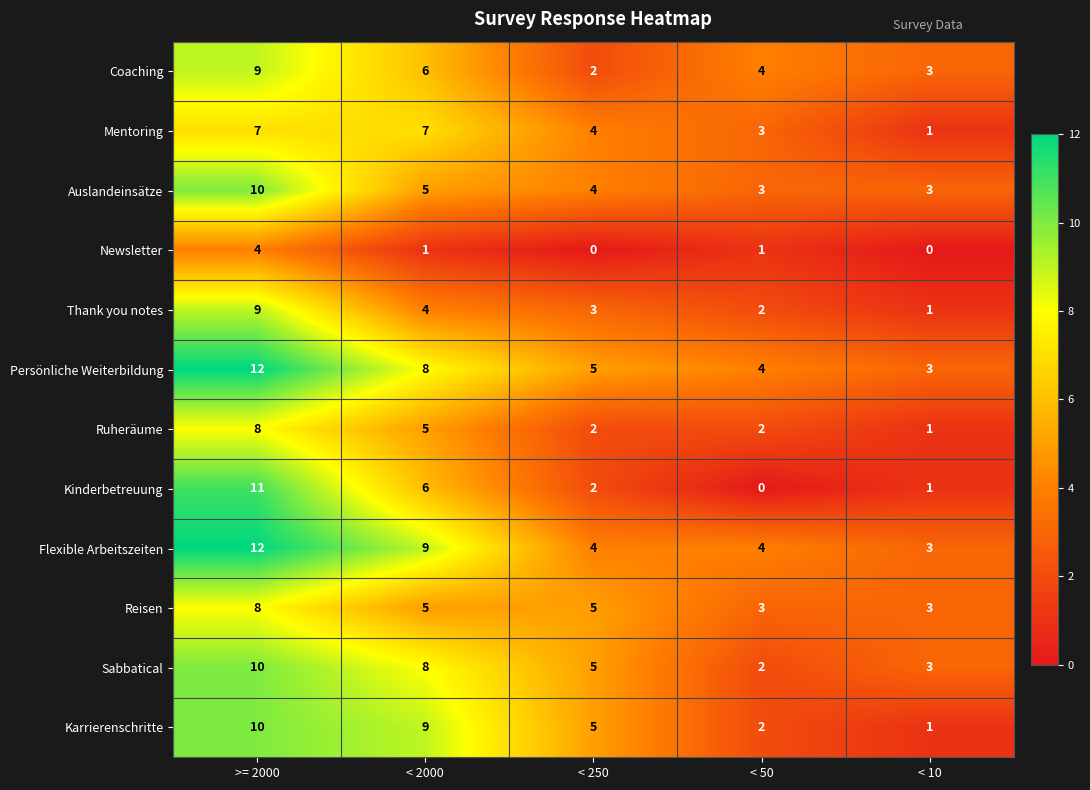

What is the difference between the second highest and second lowest values in the Ruheräume series?

3